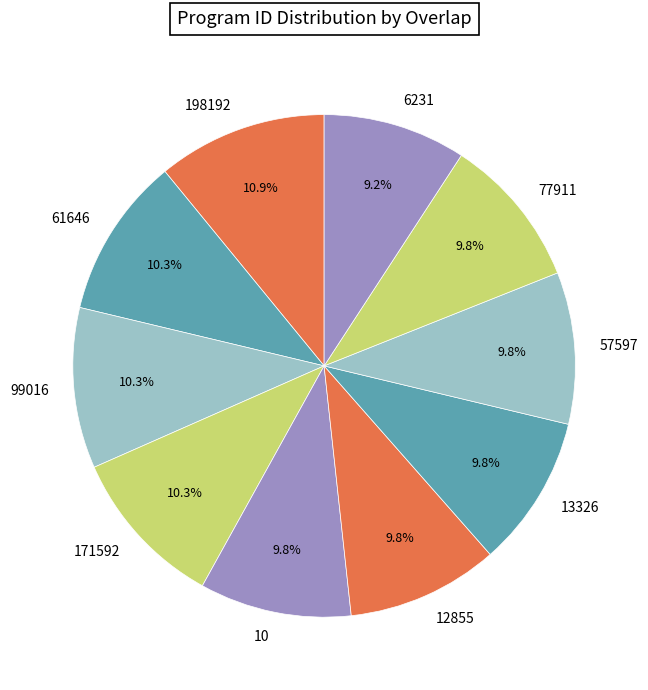

Is there a majority slice in this chart?

No